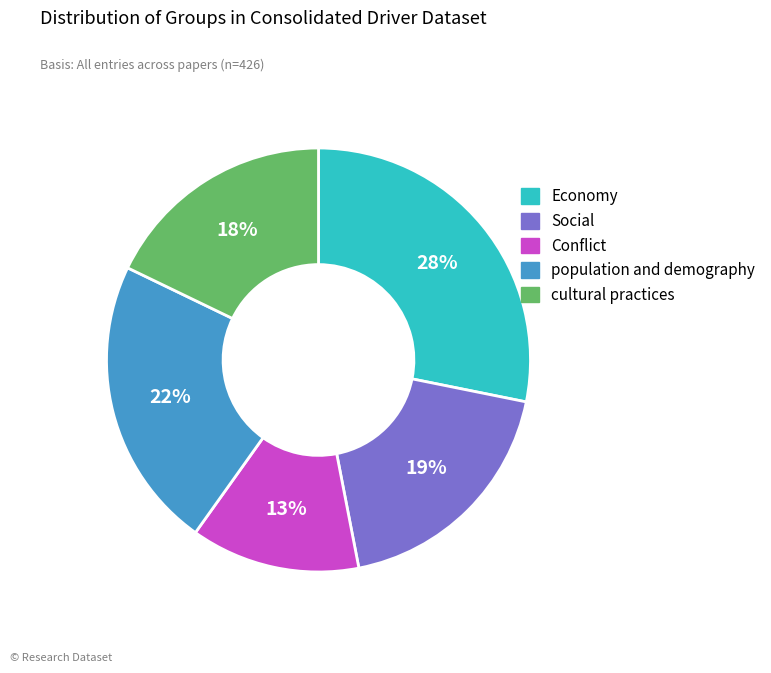

Is there a majority slice in this chart?

No